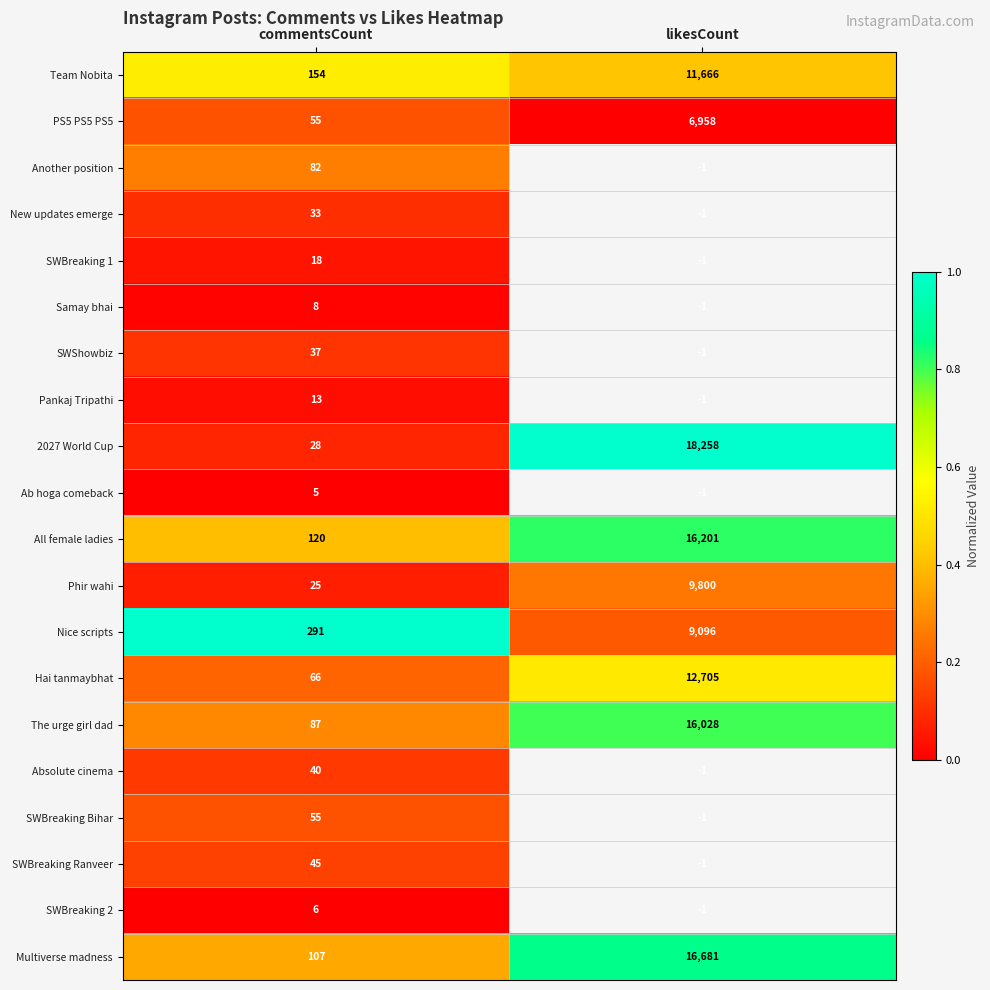

What is the difference between the highest and lowest values at likesCount?

1.0